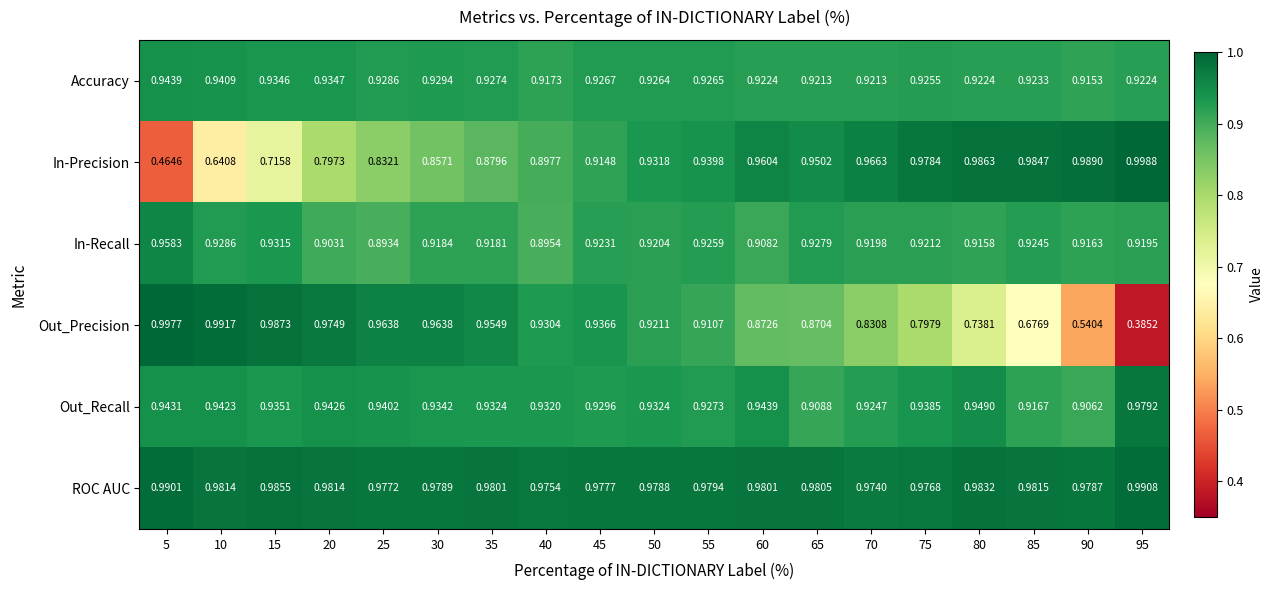

At 85, list the series in order from smallest to largest.

Out_Precision, Out_Recall, Accuracy, In-Recall, ROC AUC, In-Precision